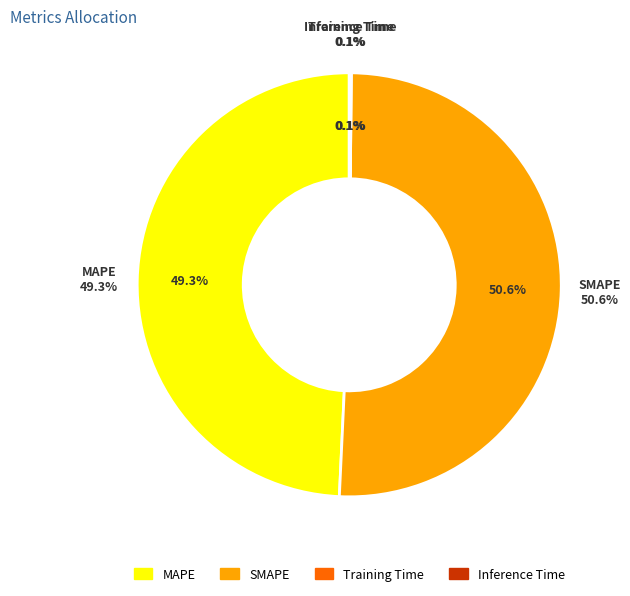

Which slice is the smallest?

Training Time